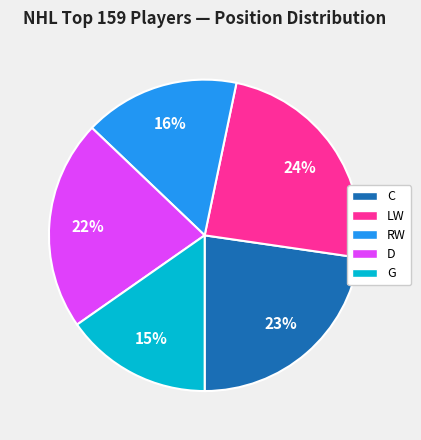

How many slices are in this pie chart?

5